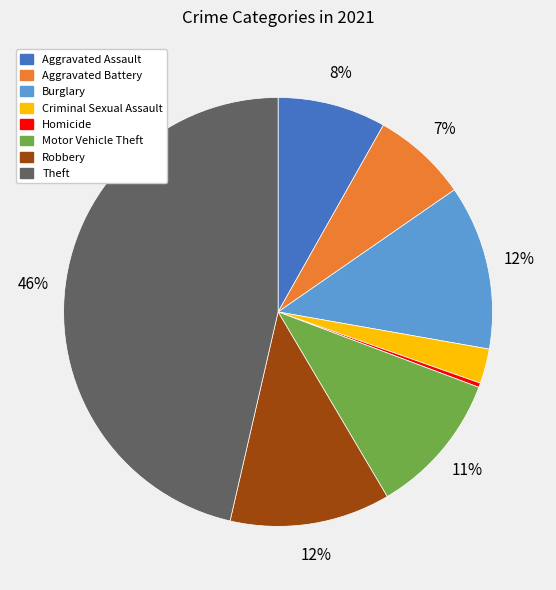

The Homicide slice represents 0% of the pie. True or false?

True